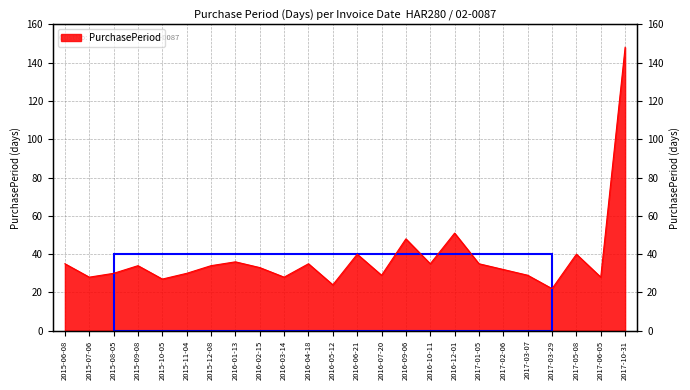

Which has a higher value, 2015-11-04 or 2016-04-18?

2016-04-18